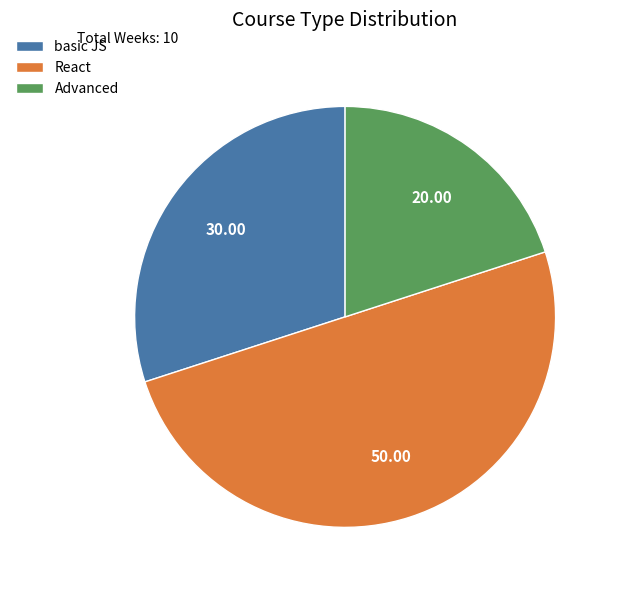

Which has a higher value, React or Advanced?

React